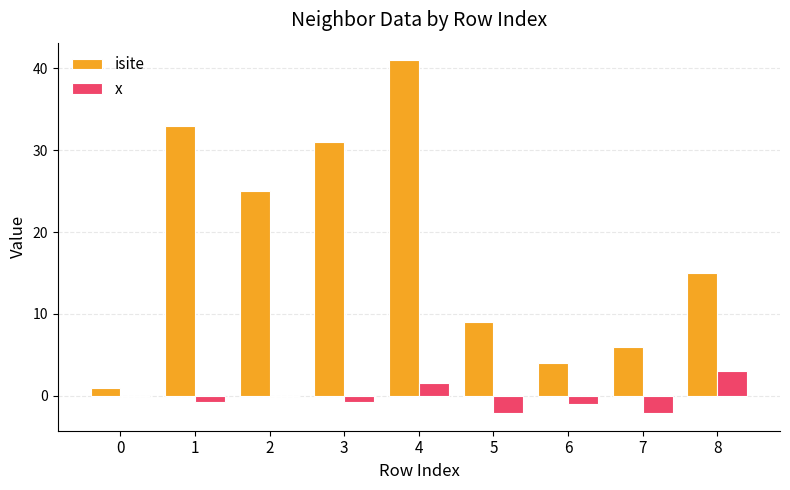

What is the maximum value shown in the chart?

41.0